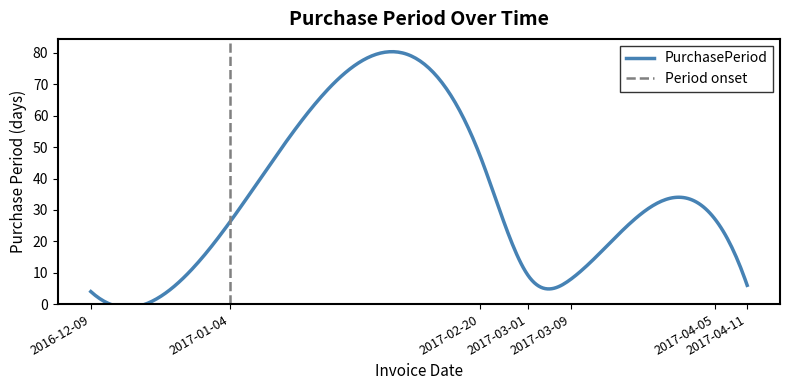

At which category does the data reach its first local valley?

2017-03-09